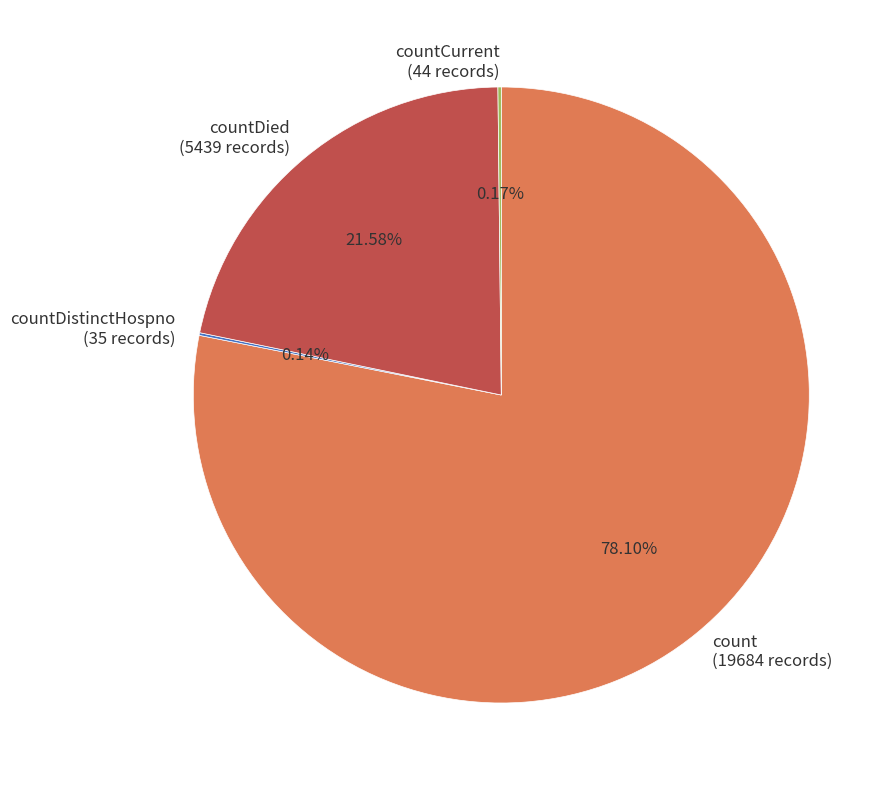

Does count (19684 records) account for over 50% of the chart?

Yes